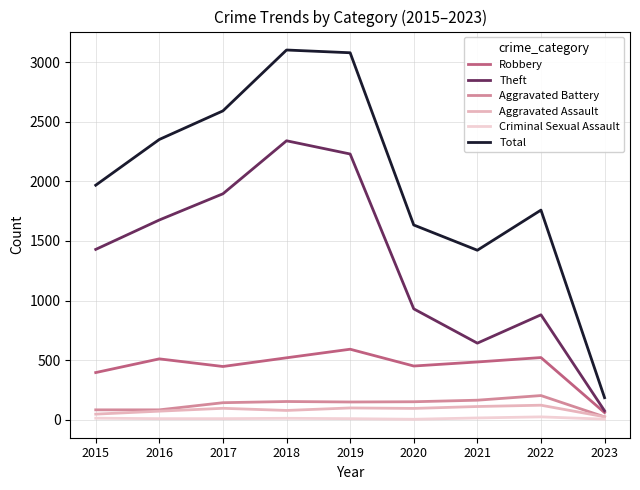

Which category has the highest value in the Robbery series?

2019